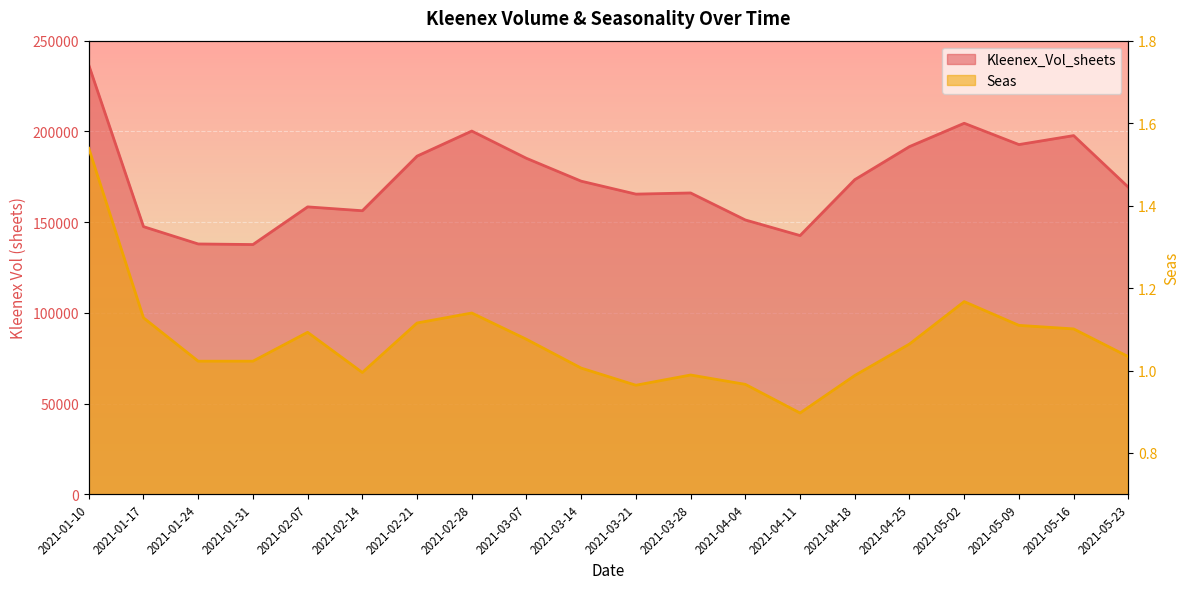

True or false: Kleenex_Vol_sheets and Seas intersect in this chart.

False